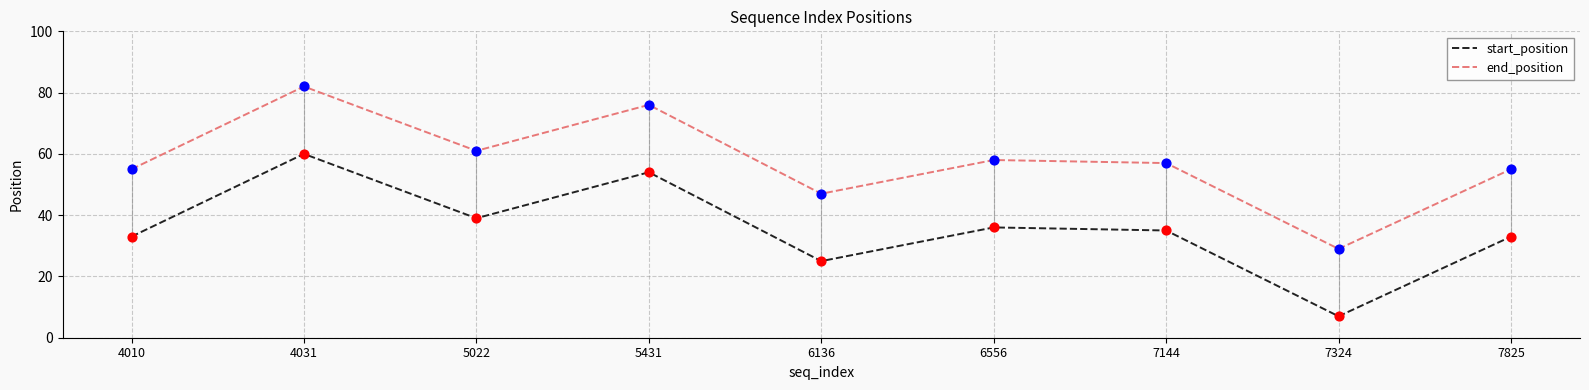

What is the total value across all series at 6136?

72